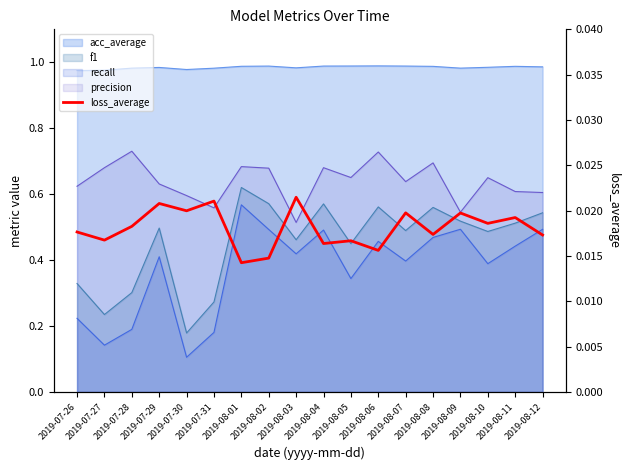

At which category does the data reach its first local valley?

2019-07-27